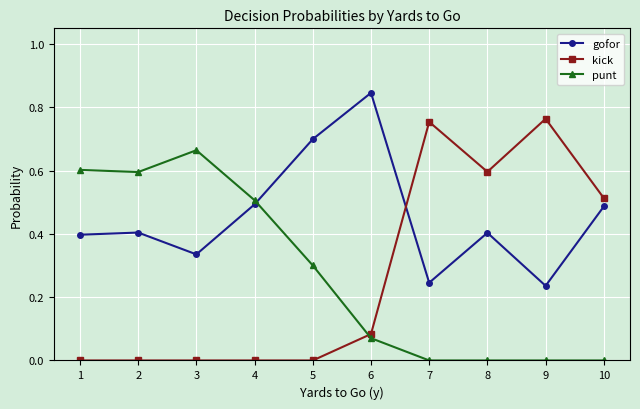

At which category does punt reach its first local peak?

3